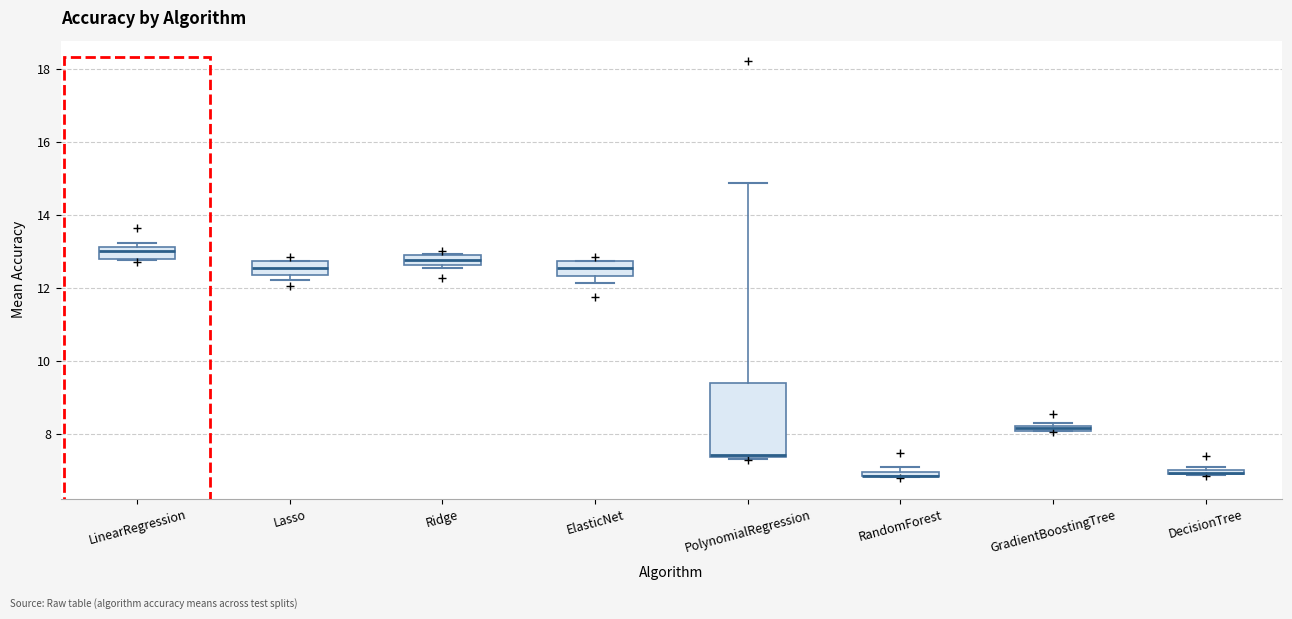

Which box is the tallest, from its lower edge to its upper edge?

PolynomialRegression